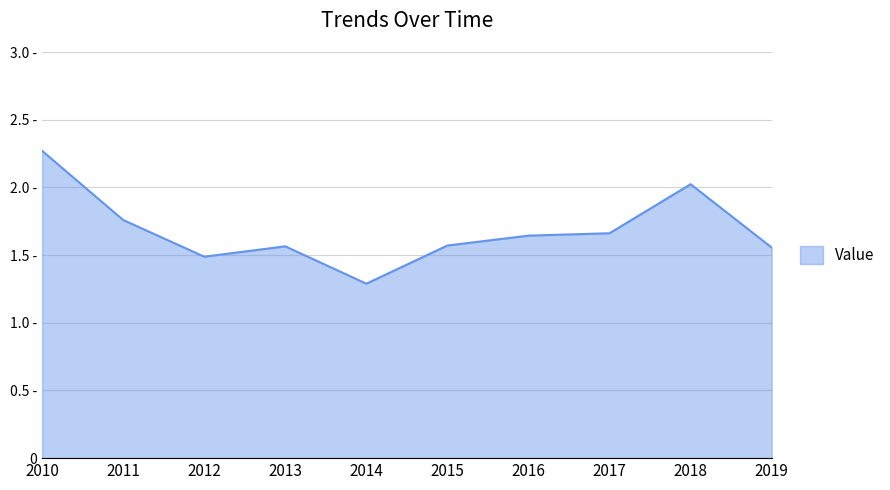

Does the chart have visible grid lines?

Yes